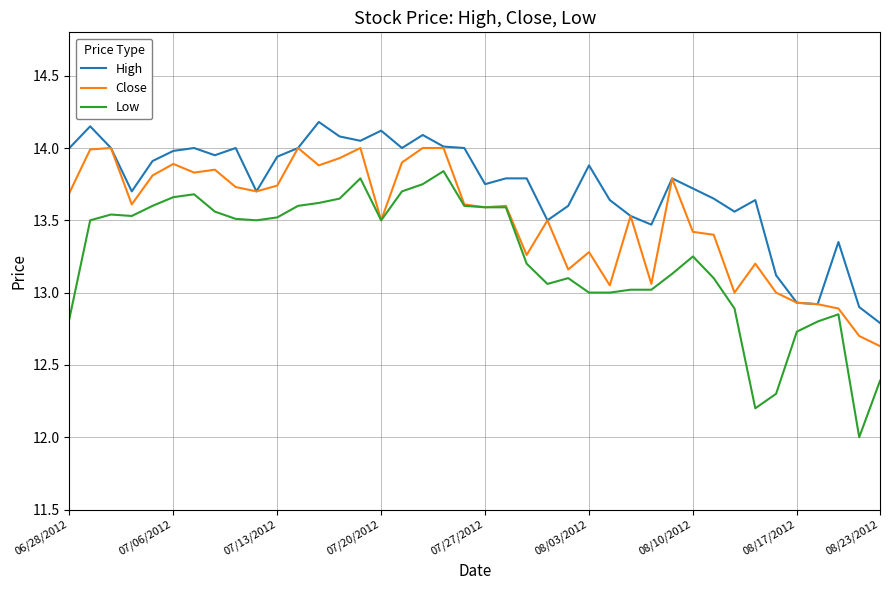

Rank the series by their average value, from highest to lowest.

High, Close, Low